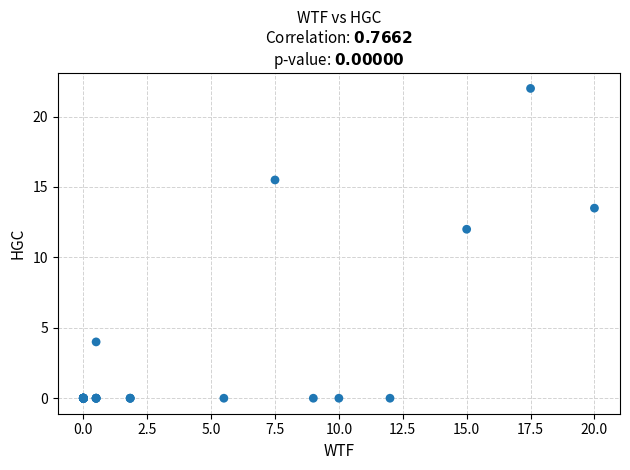

What Y value in the scatter plot is closest to 11?

12.0